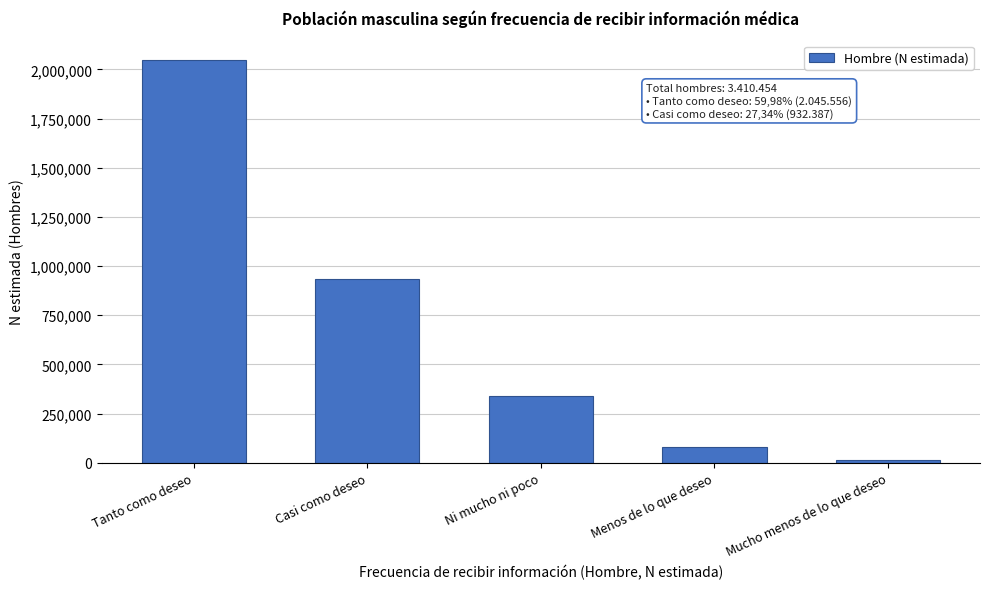

Reading right to left, extract all data points from this chart.

Mucho menos de lo que deseo=15965	Menos de lo que deseo=78355	Ni mucho ni poco=338191	Casi como deseo=932387	Tanto como deseo=2045556